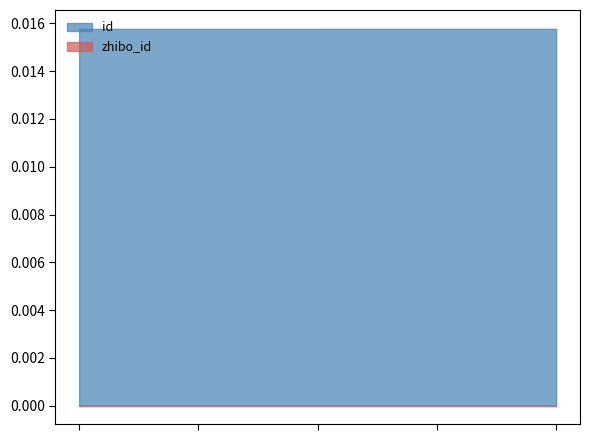

Count the values in the range 0 to 1.

5